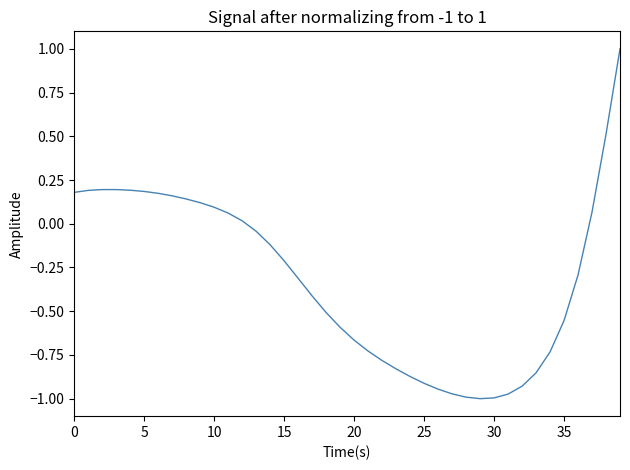

What is the sum of all values?

-12.7